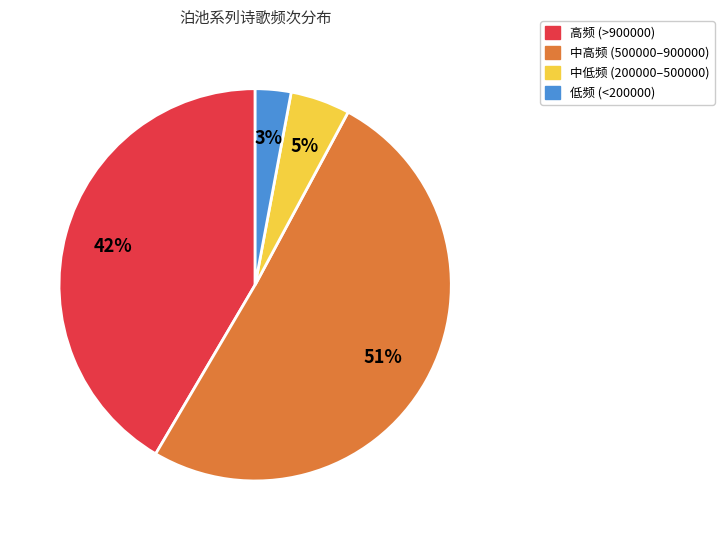

Is there a majority slice in this chart?

Yes